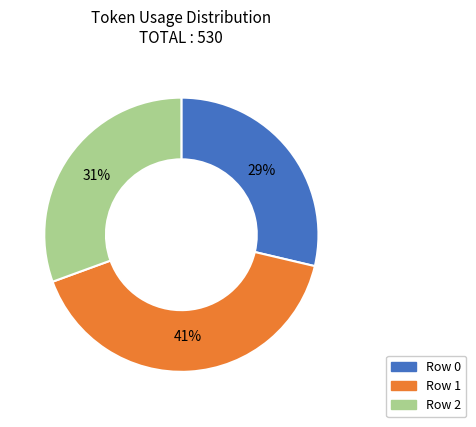

Combined, do Row 1 and Row 2 account for over 50%?

Yes